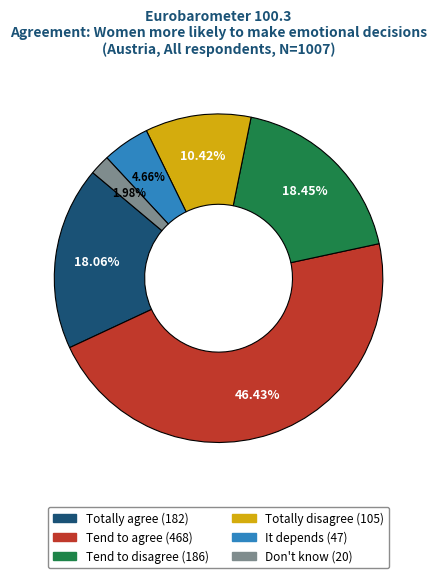

How many segments does this pie chart have?

6